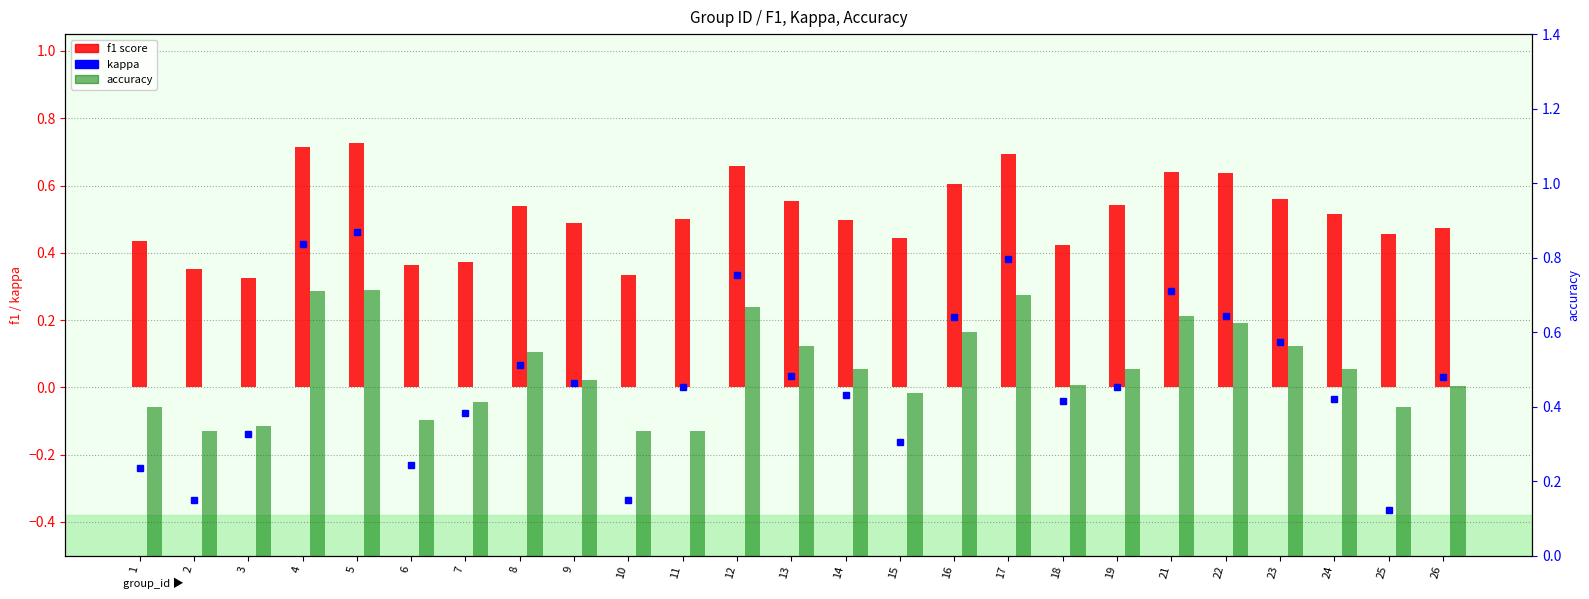

Reading left to right, list all the values displayed in this chart.

f1: 1=0.4	2=0.4	3=0.3	4=0.7	5=0.7	6=0.4	7=0.4	8=0.5	9=0.5	10=0.3	11=0.5	12=0.7	13=0.6	14=0.5	15=0.4	16=0.6	17=0.7	18=0.4	19=0.5	21=0.6	22=0.6	23=0.6	24=0.5	25=0.5	26=0.5
accuracy: 1=0.4	2=0.3	3=0.3	4=0.7	5=0.7	6=0.4	7=0.4	8=0.5	9=0.5	10=0.3	11=0.3	12=0.7	13=0.6	14=0.5	15=0.4	16=0.6	17=0.7	18=0.5	19=0.5	21=0.6	22=0.6	23=0.6	24=0.5	25=0.4	26=0.5